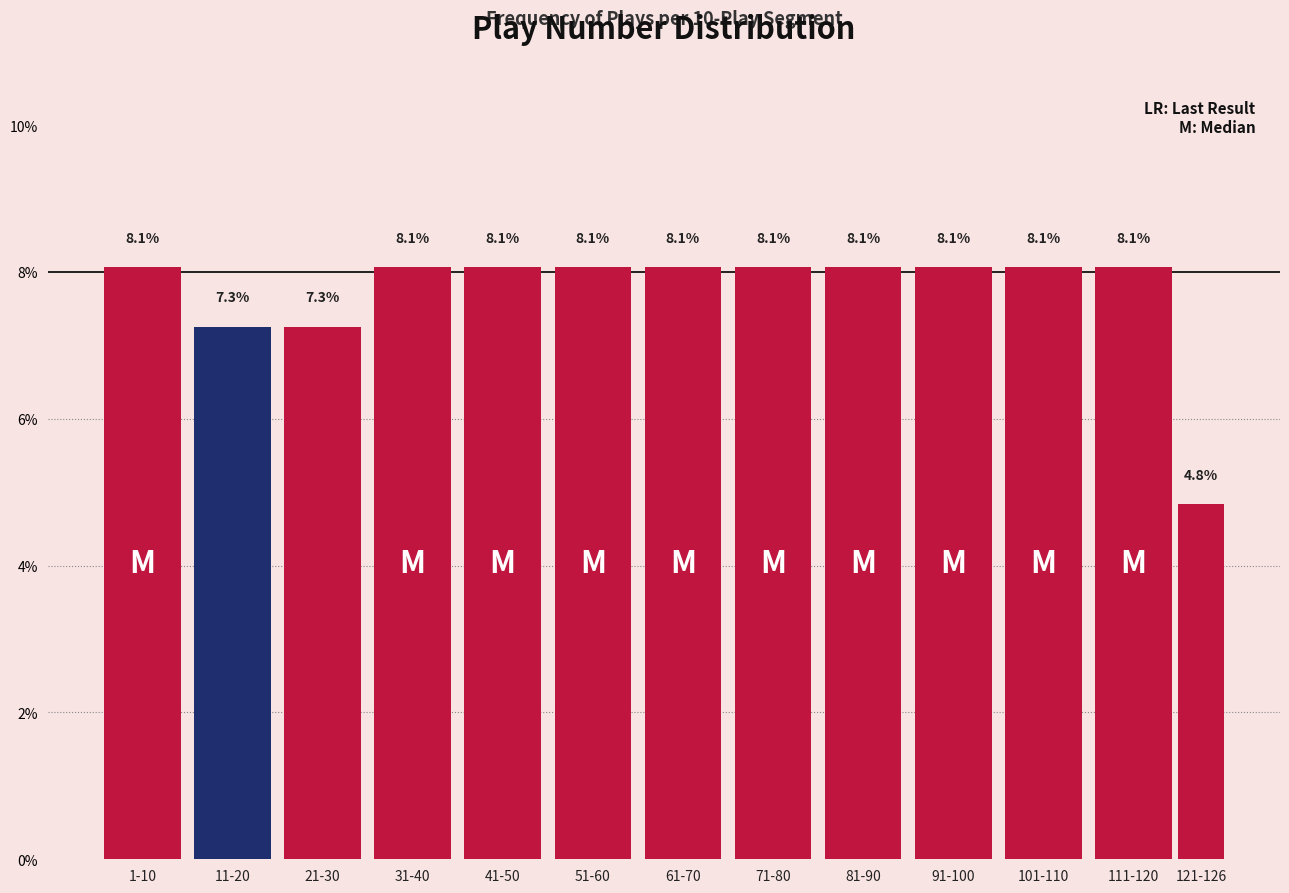

Reading left to right, what are all the values shown in this chart?

1-10=8.1	11-20=7.3	21-30=7.3	31-40=8.1	41-50=8.1	51-60=8.1	61-70=8.1	71-80=8.1	81-90=8.1	91-100=8.1	101-110=8.1	111-120=8.1	121-126=4.8